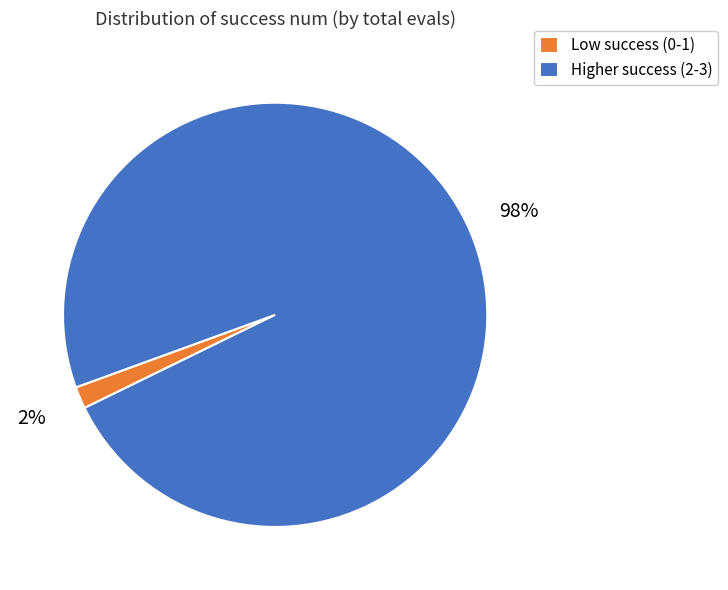

To the nearest percent, what is the average slice percentage?

50%